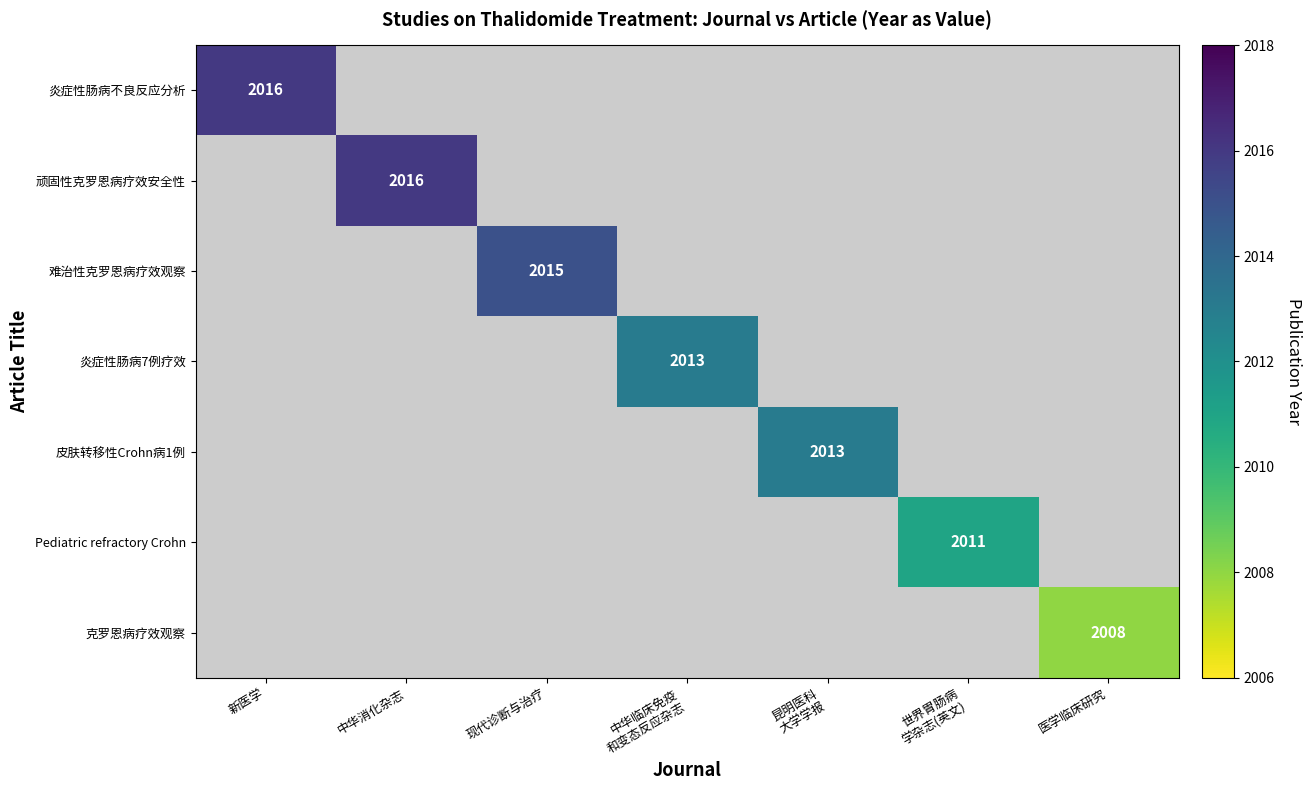

The value of 难治性克罗恩病疗效观察 at 现代诊断与治疗 is 706. True or false?

False